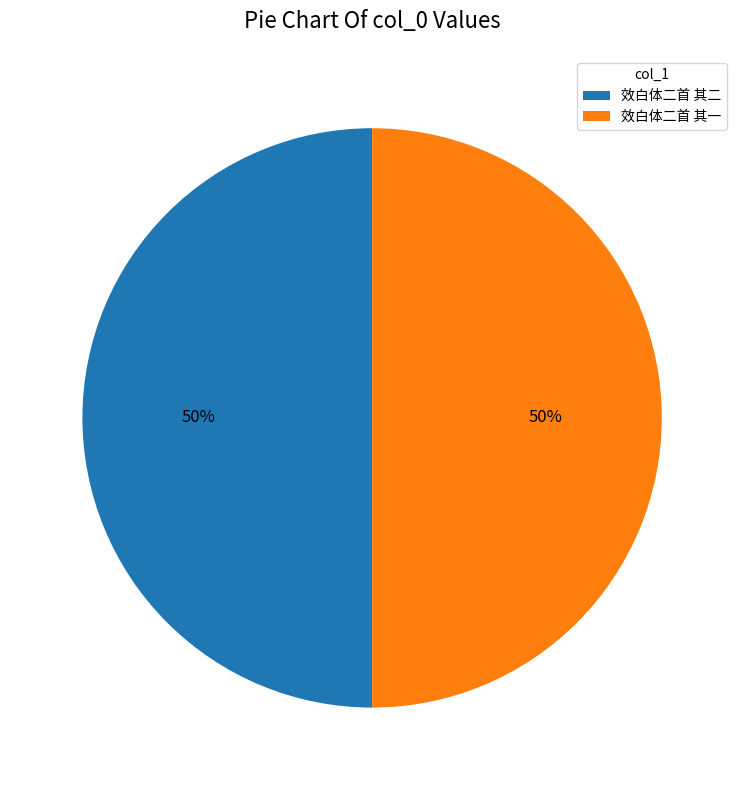

True or false: 效白体二首 其二 accounts for 44% of the total.

False